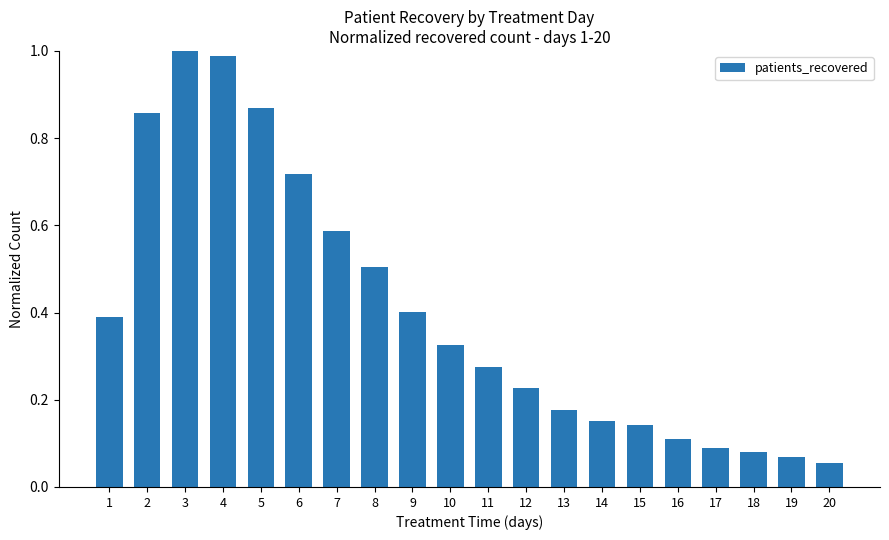

Does the chart contain any negative values?

No